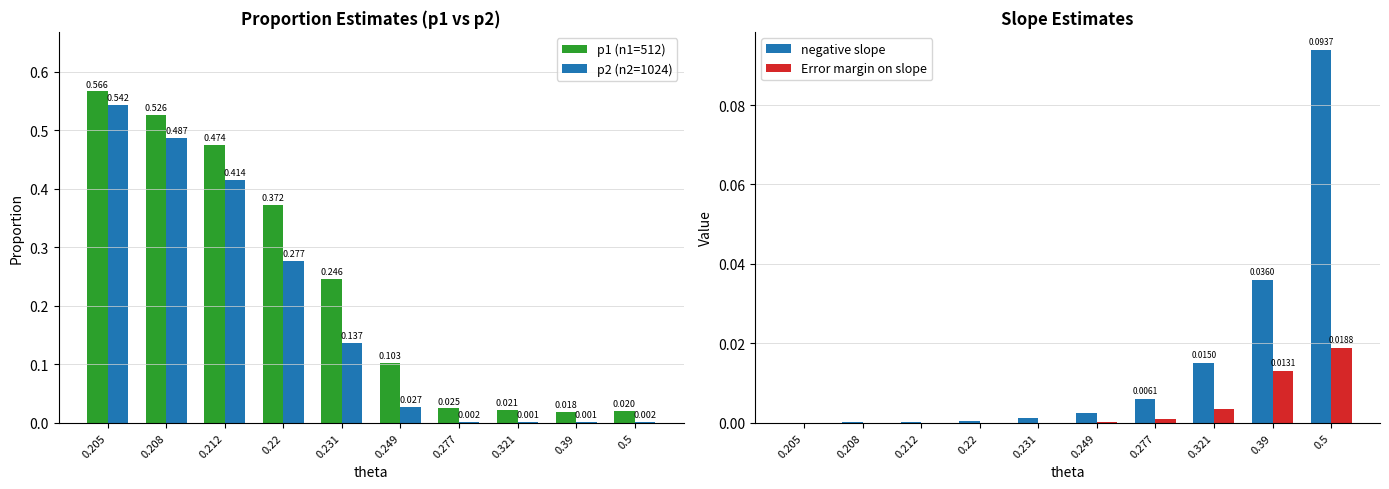

How many categories are shown in the chart?

10